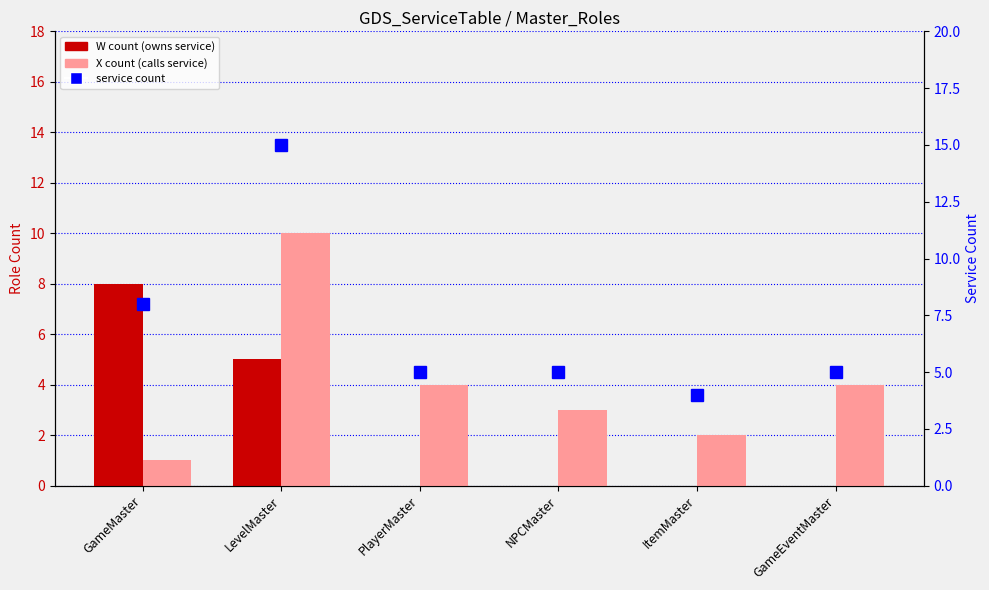

Which series has the largest total across all categories?

service count